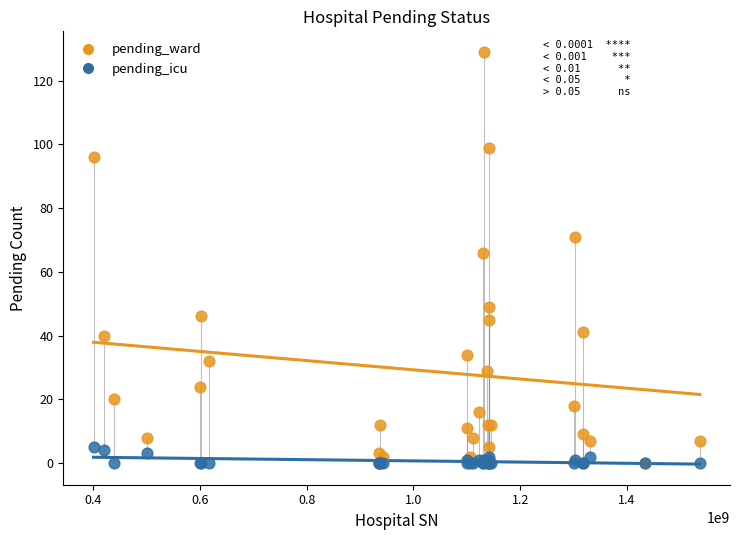

In the pending_ward series, what Y value is closest to 64?

66